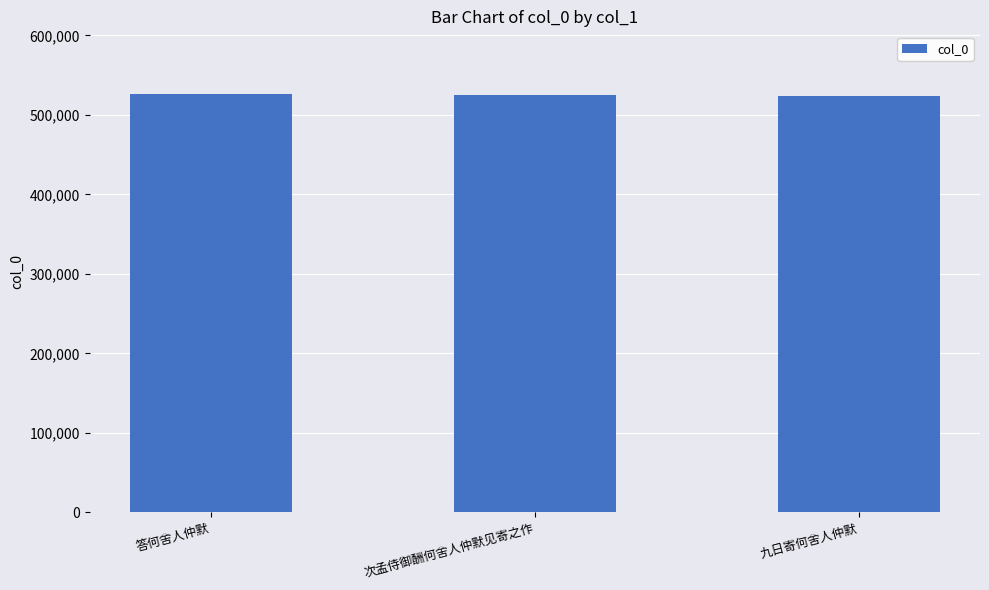

What is the greatest value displayed?

526192